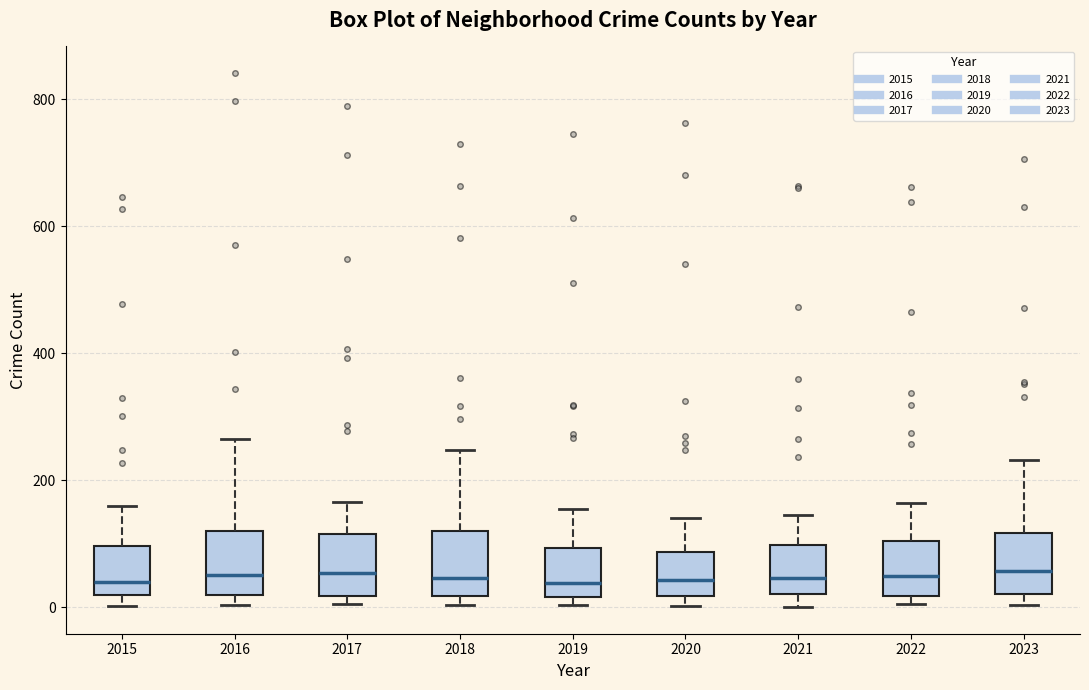

Reading left to right, read every box against the y-axis: the position of its median line, the range the box covers, and the ends of its whiskers. The values are not printed on the chart, so give them approximately, as read against the axis.

2015: median 40, box 20 to 100, whiskers 0 to 160
2016: median 60, box 20 to 120, whiskers 0 to 260
2017: median 60, box 20 to 120, whiskers 0 to 160
2018: median 40, box 20 to 120, whiskers 0 to 240
2019: median 40, box 20 to 100, whiskers 0 to 160
2020: median 40, box 20 to 80, whiskers 0 to 140
2021: median 40, box 20 to 100, whiskers 0 to 140
2022: median 40, box 20 to 100, whiskers 0 to 160
2023: median 60, box 20 to 120, whiskers 0 to 240